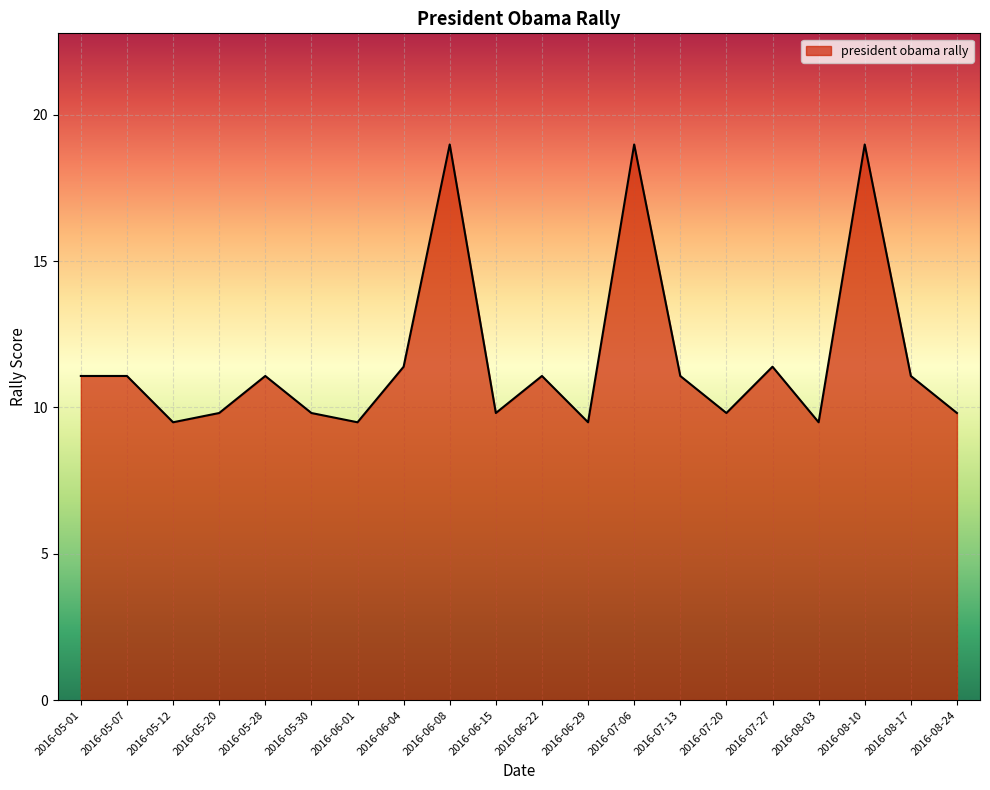

What is the sum of the values at 2016-06-22 and 2016-06-15?

20.9